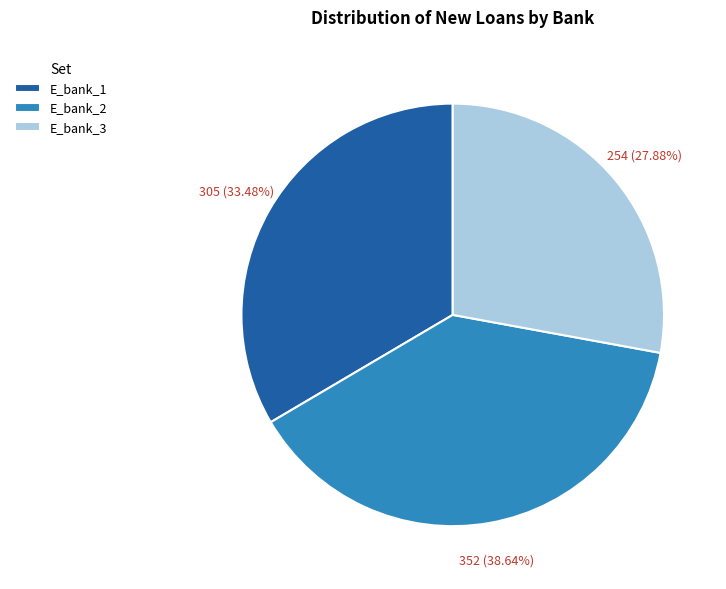

Rank the categories by value from lowest to highest.

E_bank_3, E_bank_1, E_bank_2